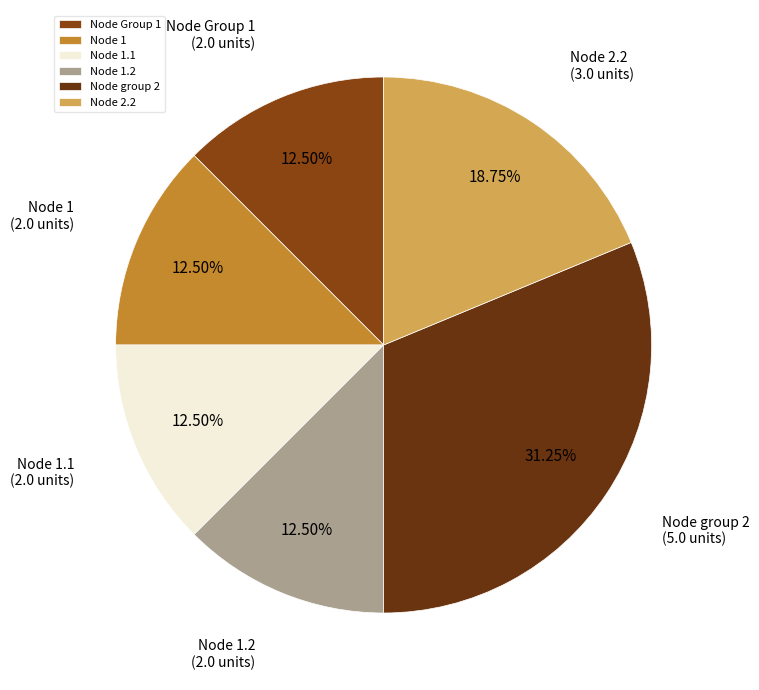

Is the sum of Node 1.2 and Node group 2 greater than half?

No